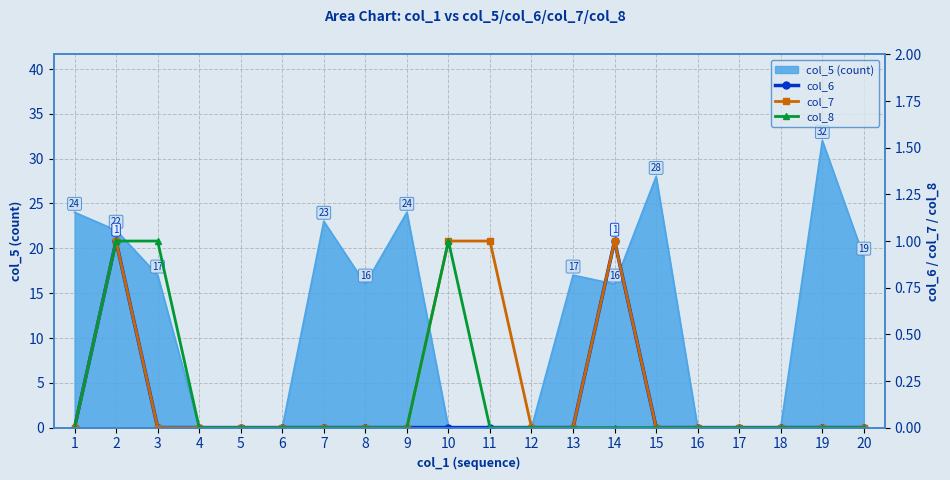

Is it true that col_5 (count) equals 27 at 8?

False